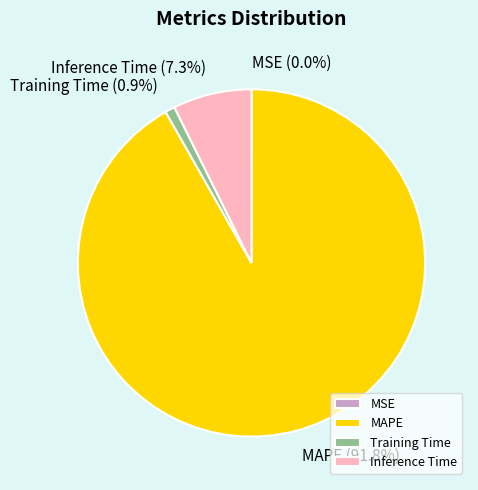

Which slice is the largest?

MAPE